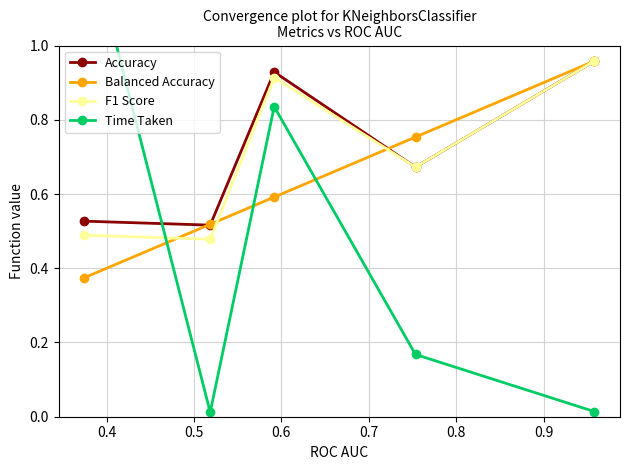

What are all the series names shown in the legend?

Accuracy, Balanced Accuracy, F1 Score, Time Taken